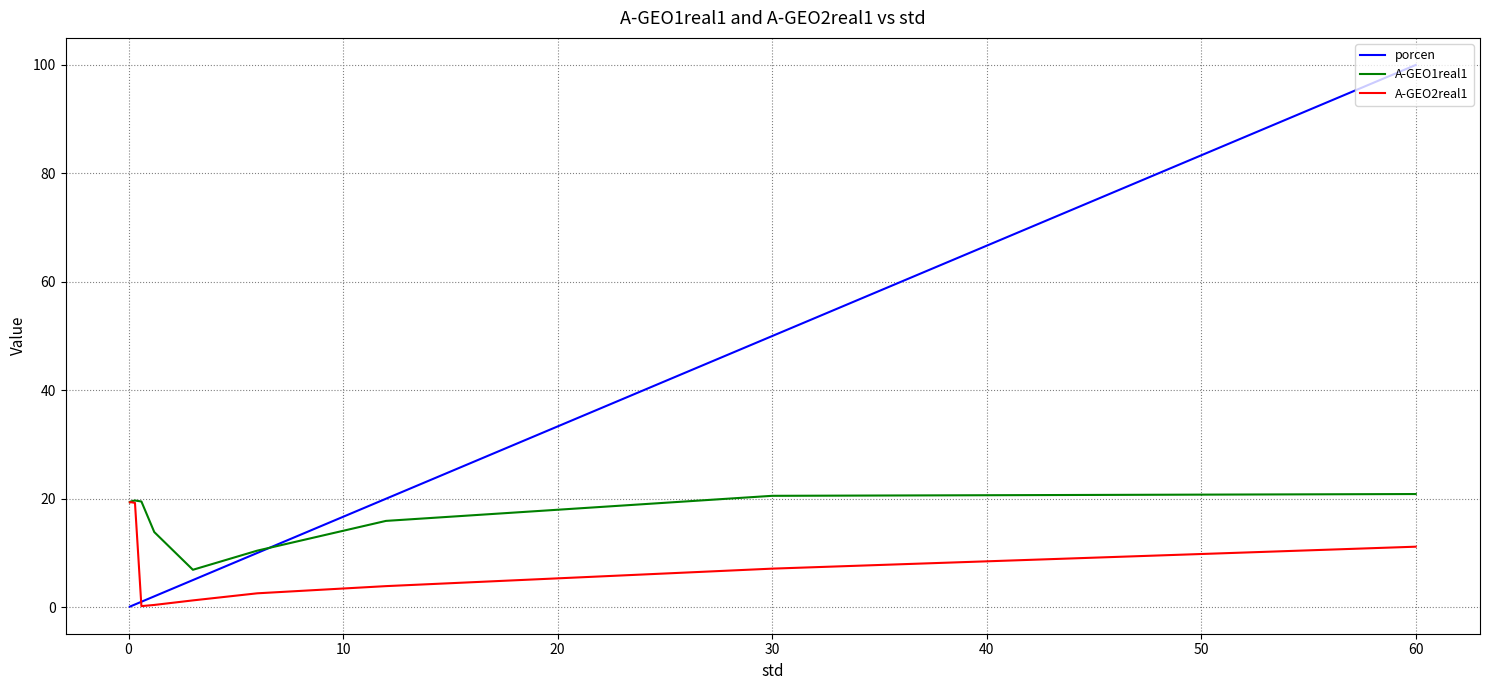

What is the minimum value for A-GEO1real1?

6.9